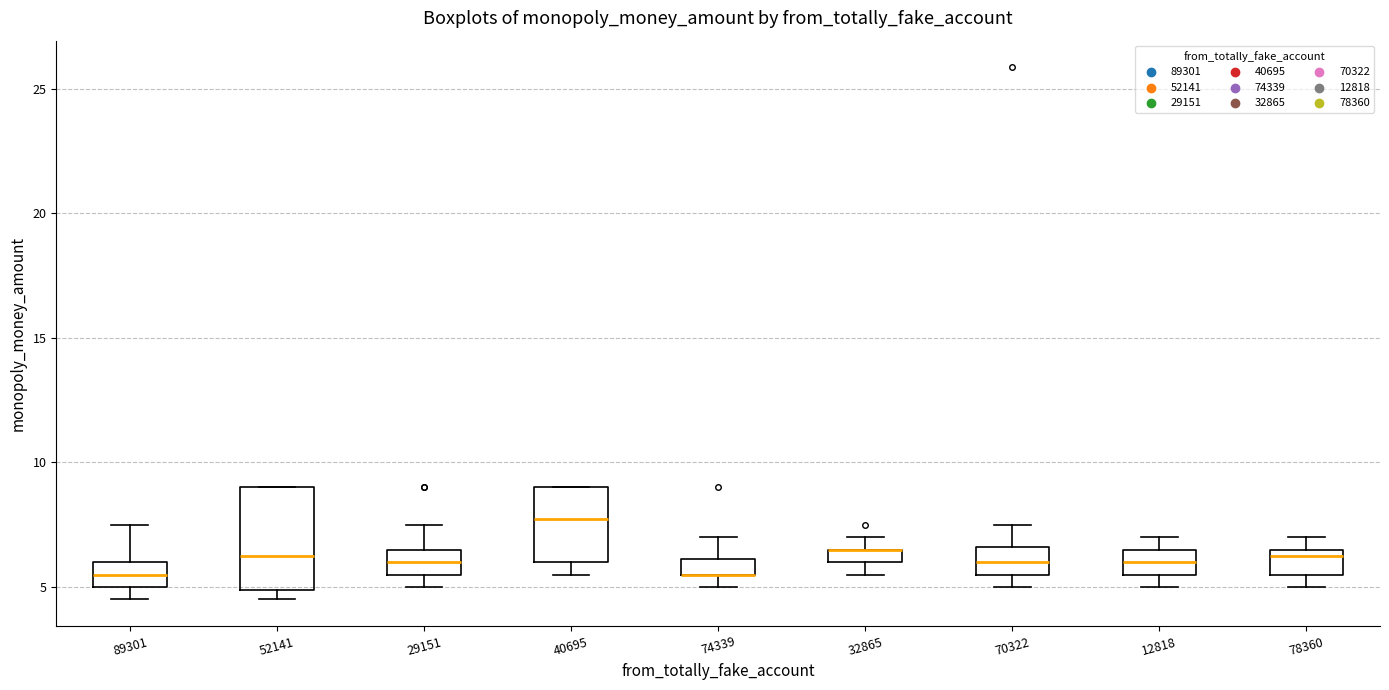

Where does the median line of the box at x = 29151 sit on the y-axis? The values are not printed on the chart, so give them approximately, as read against the axis.

6.0